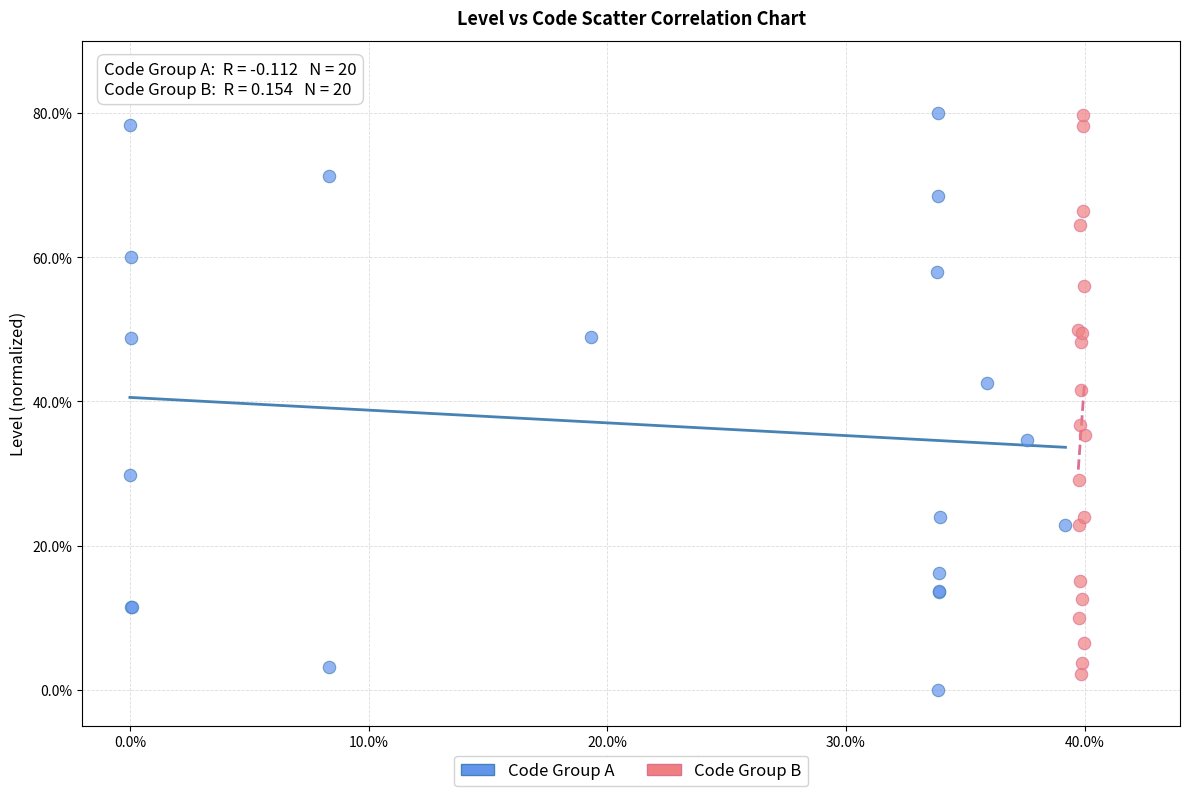

Which series reaches the minimum Y coordinate?

Code Group A